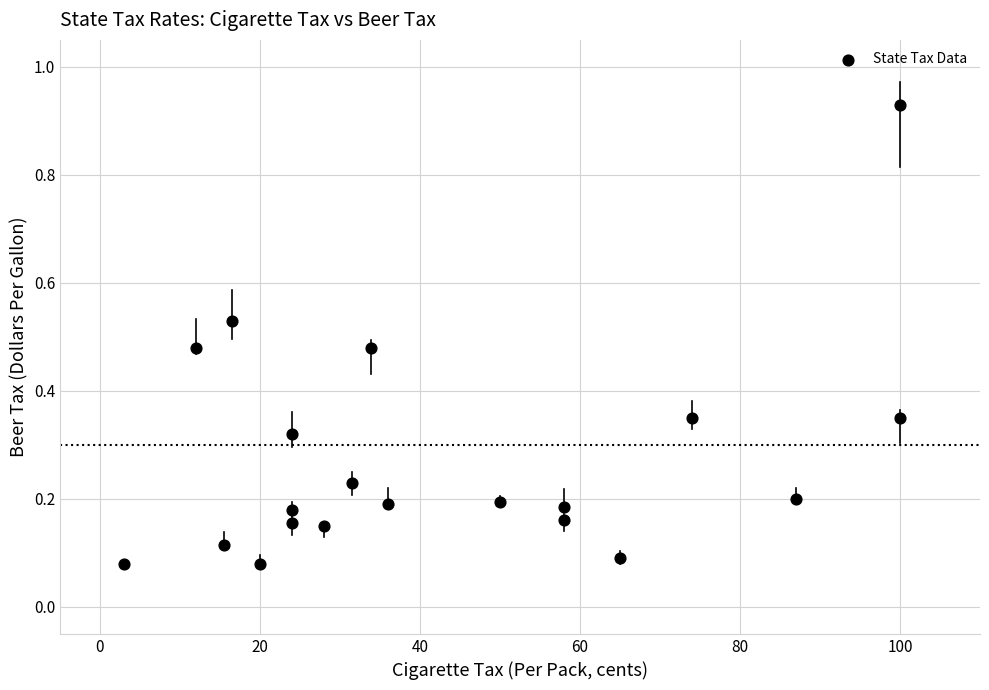

What is the range of X values (max minus min)?

97.0